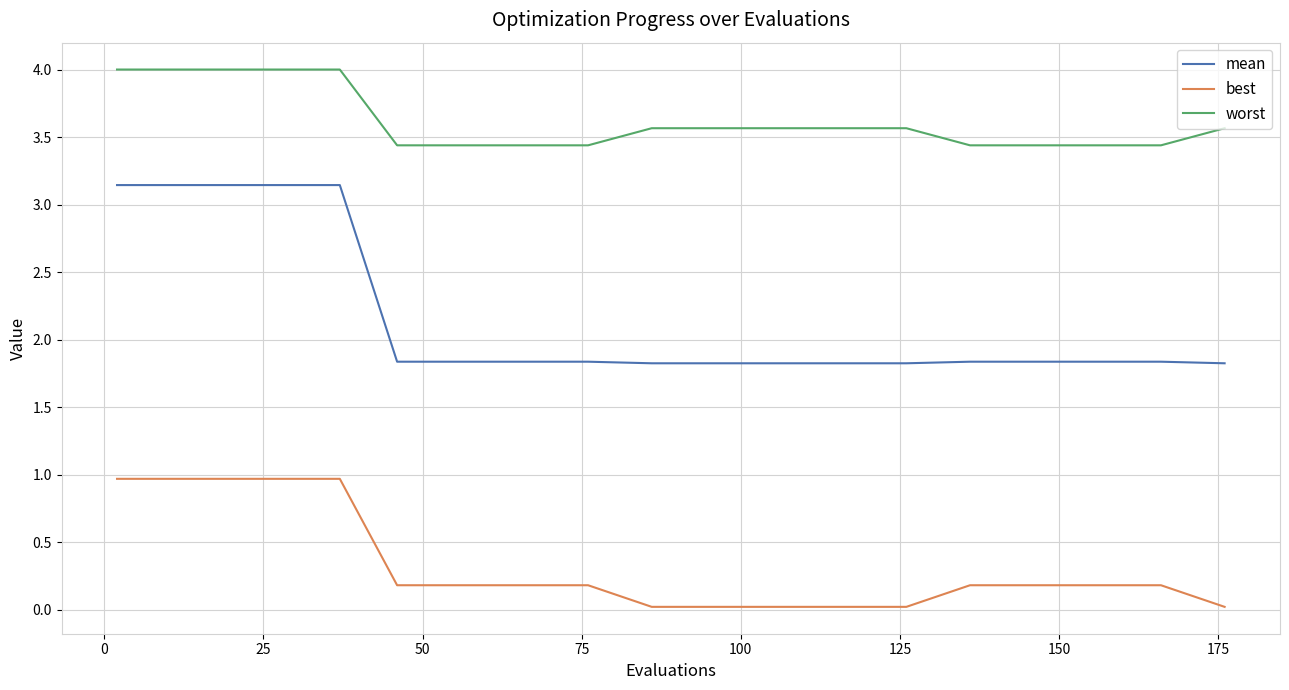

What are all the series names shown in the legend?

mean, best, worst